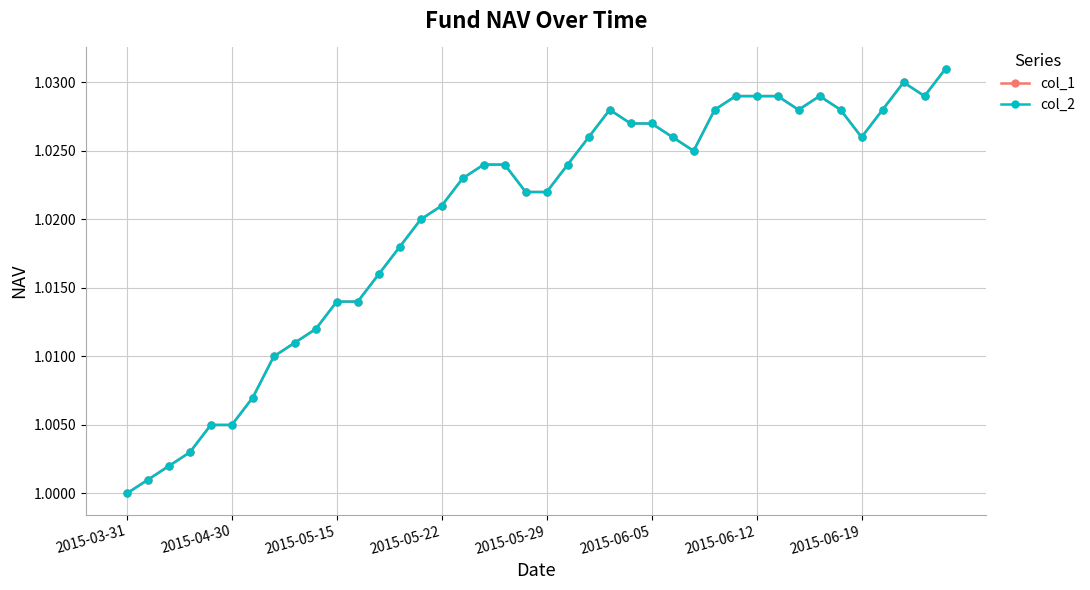

Does the chart have visible grid lines?

Yes